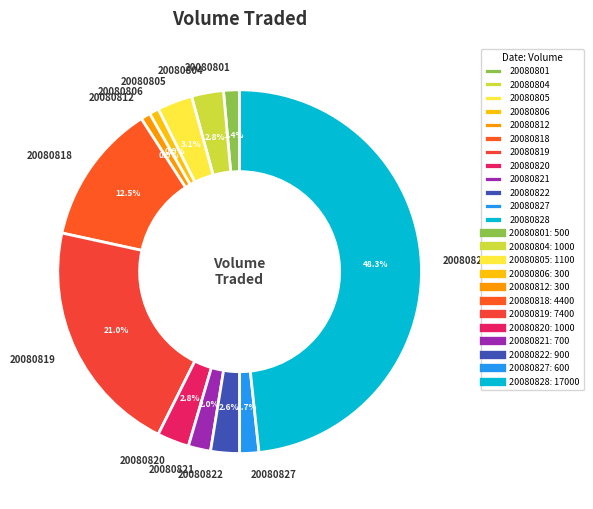

To the nearest percent, what percentage of the pie is 20080822?

3%